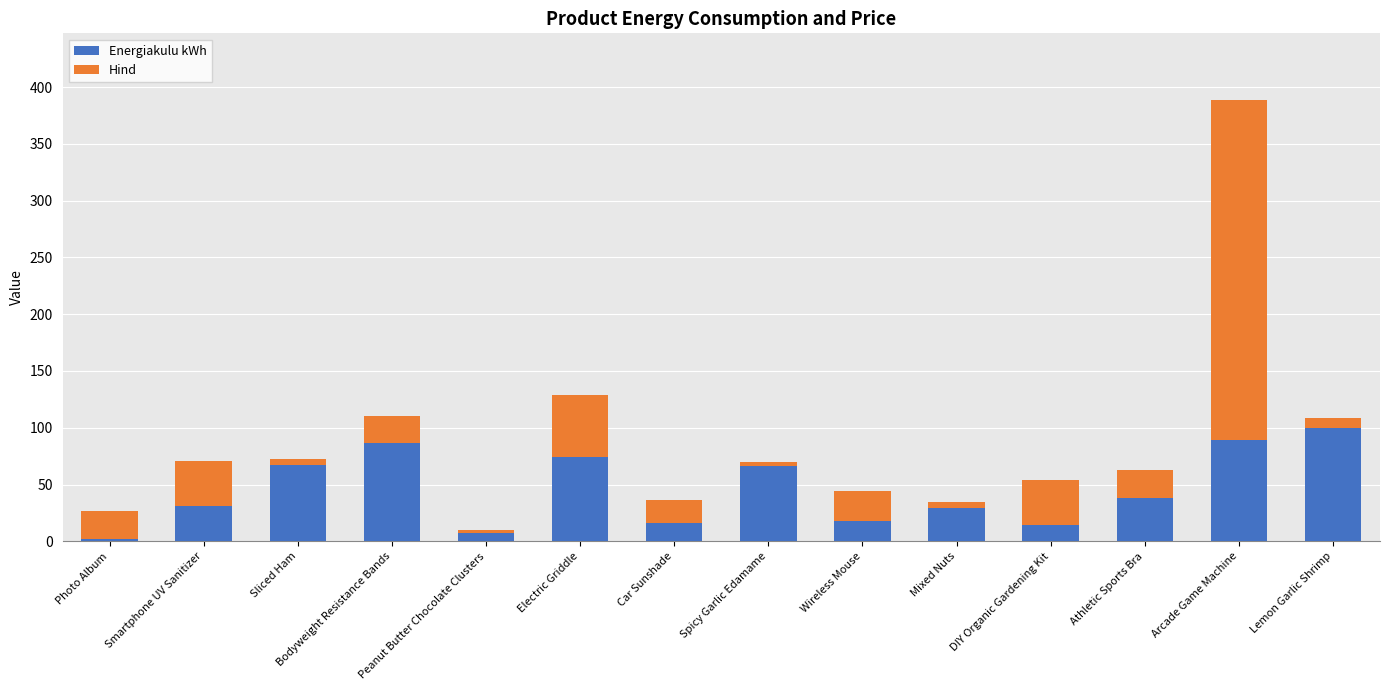

Does the chart contain stacked bars?

Yes